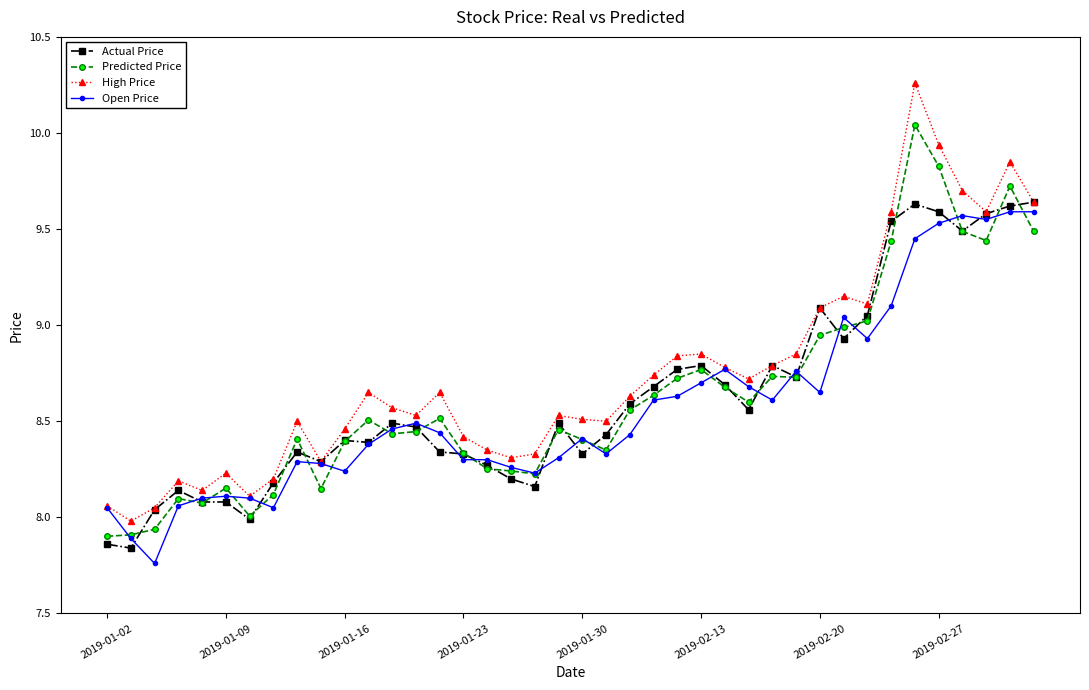

Which series has the widest spread of values?

High Price